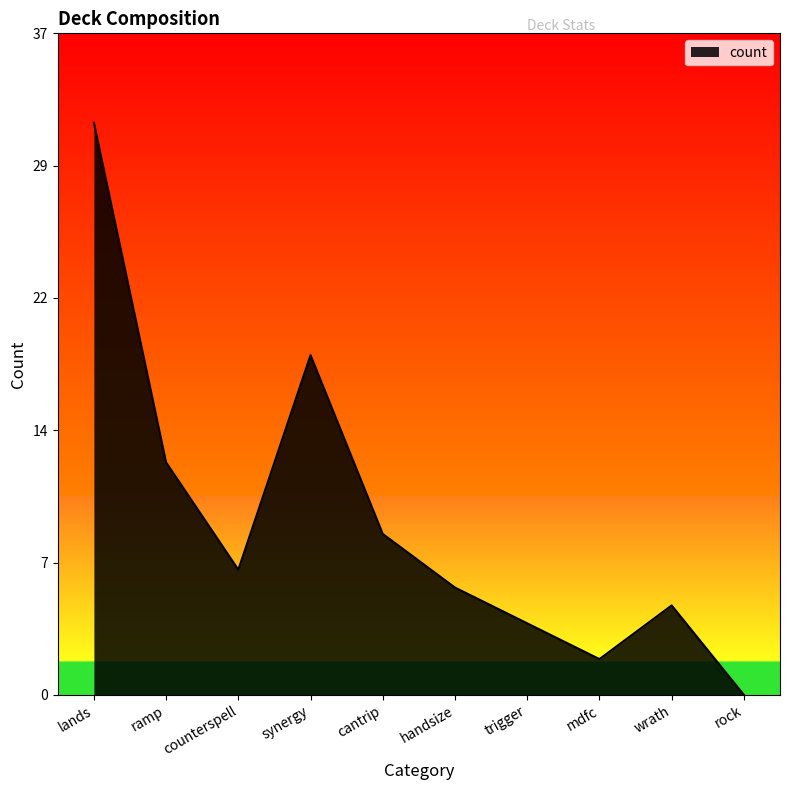

Which label corresponds to the largest value in the chart?

lands